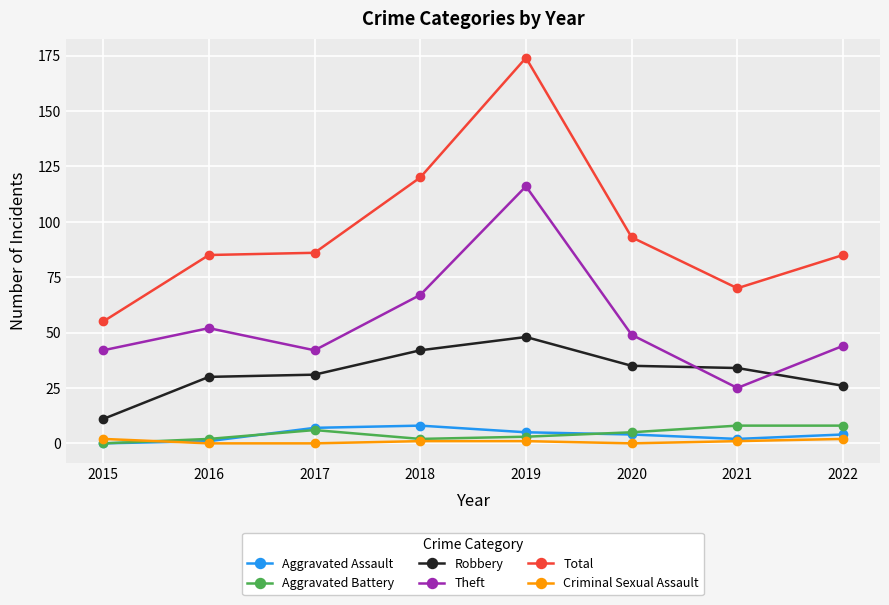

Which series has the largest total across all categories?

Total